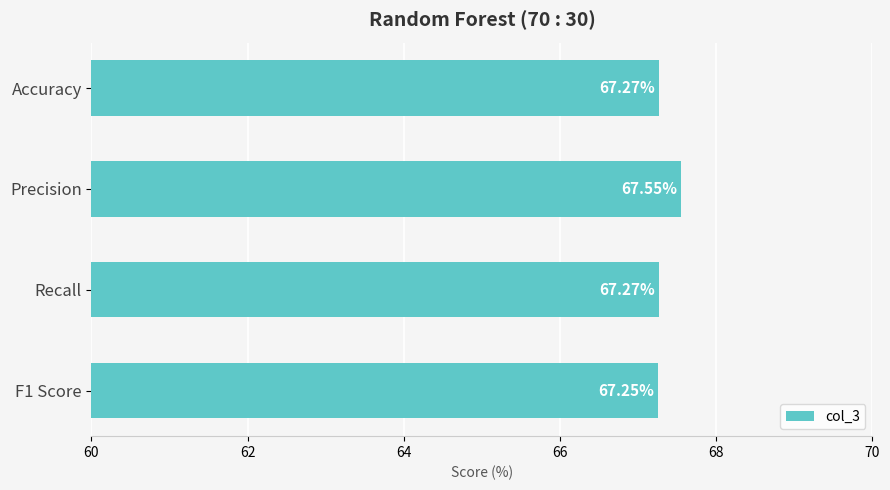

What is the average value?

67.3